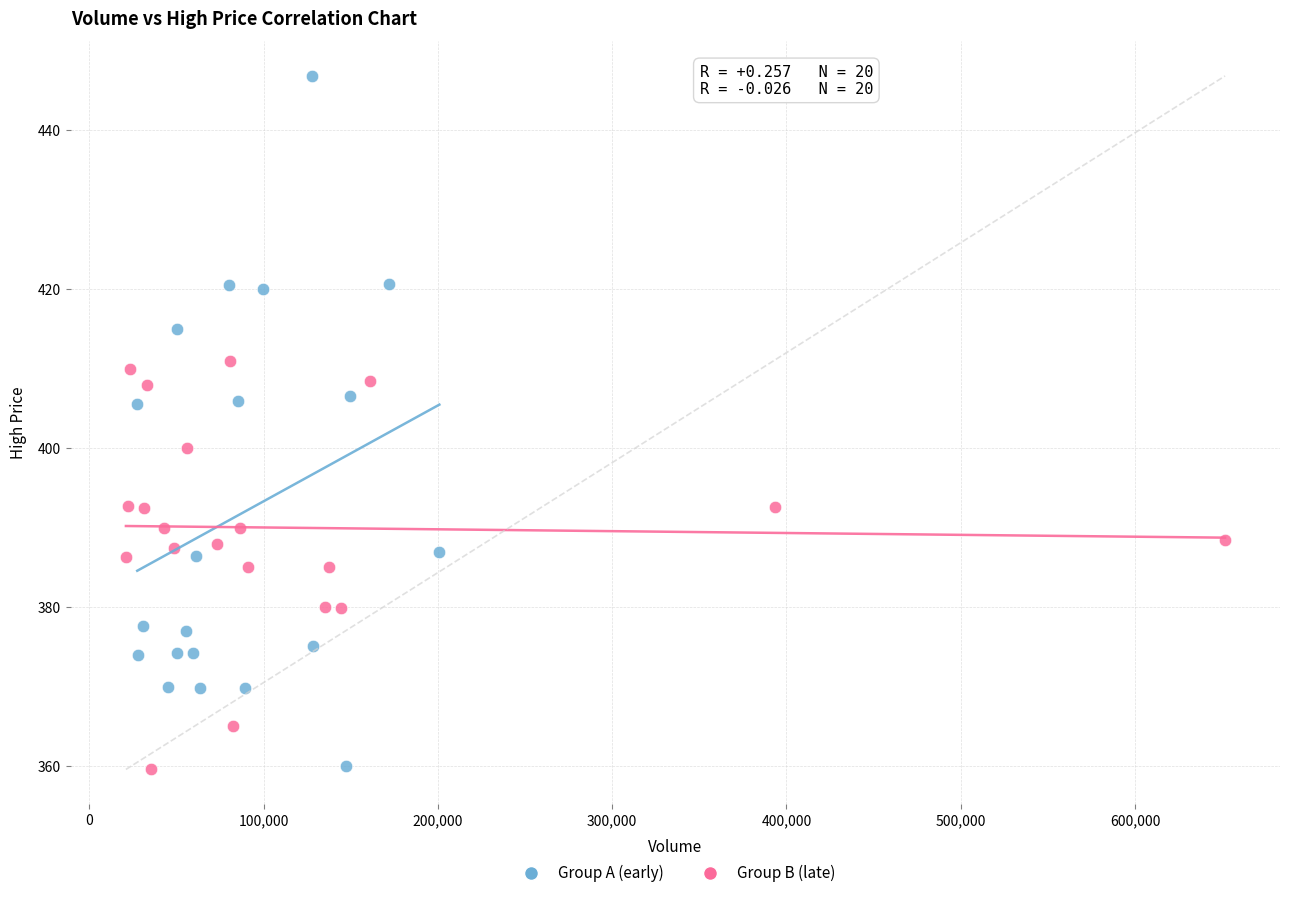

Which series contains the highest Y value?

Group A (early)